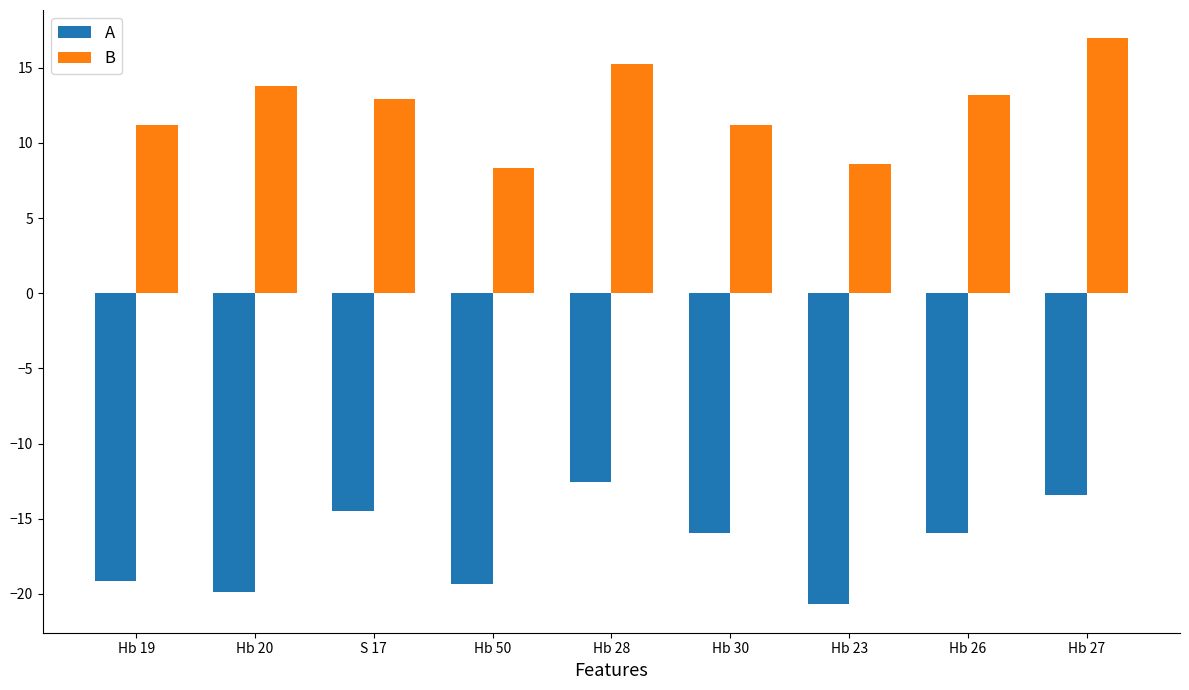

What is the sum of the B values at S 17 and Hb 23?

21.6